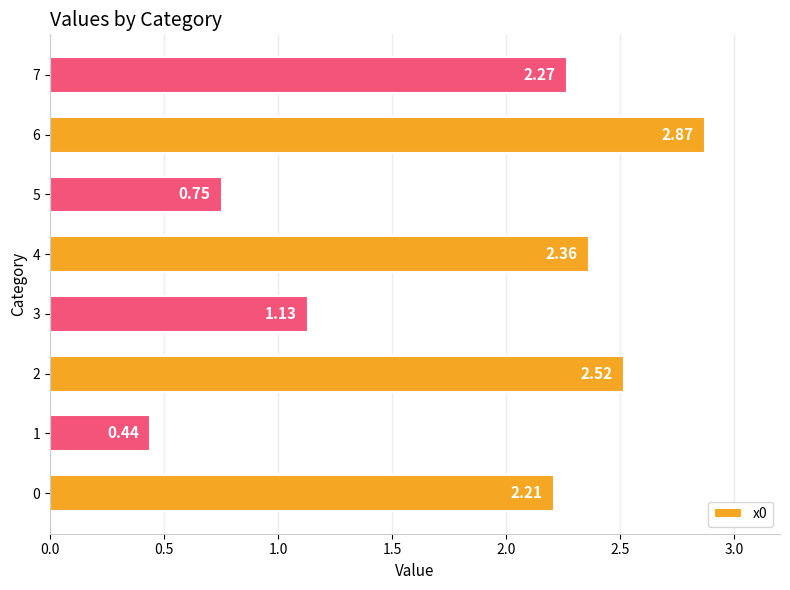

Approximately how many times larger is the value at 5 compared to 7?

0.3